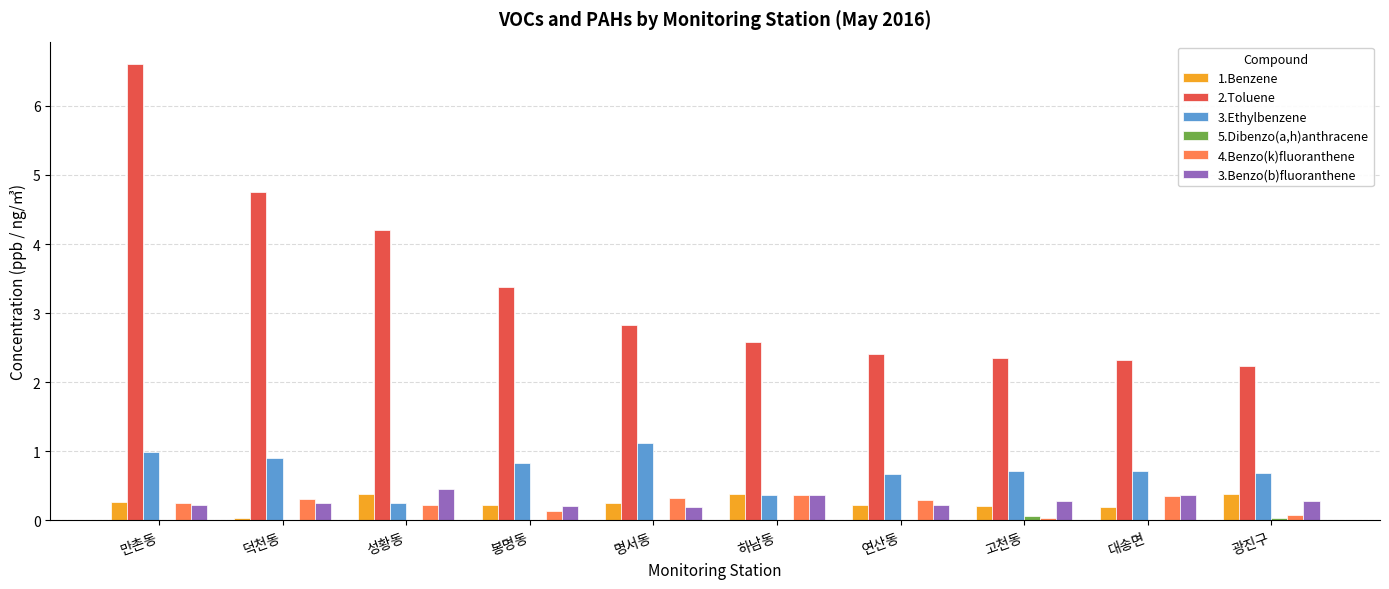

At which category is the sum across all series the highest?

만촌동